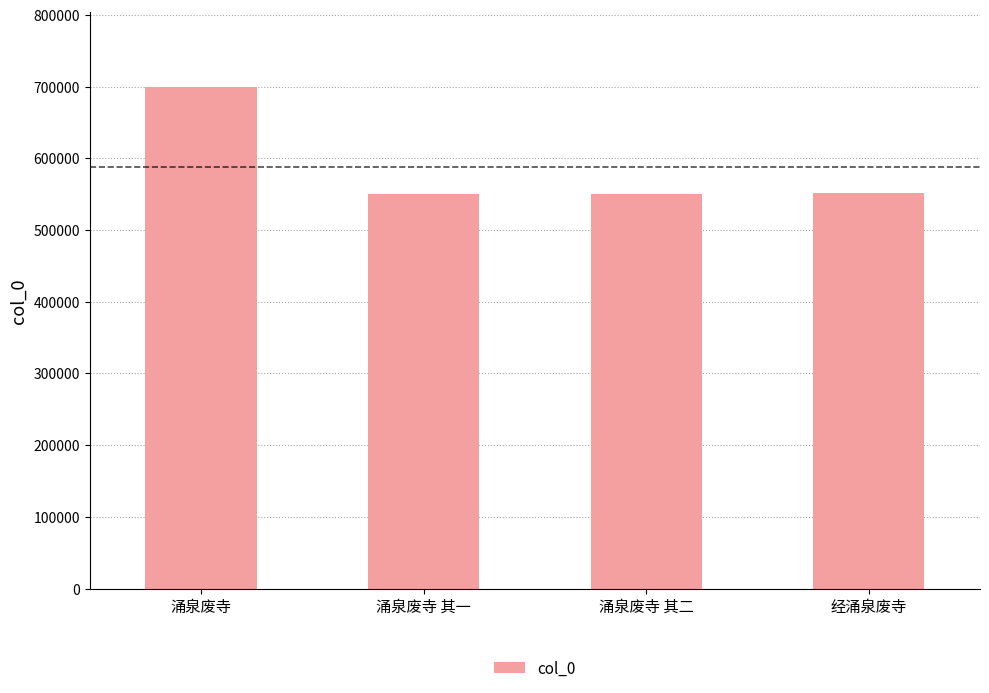

What is the label of the 2nd bar from the left?

涌泉废寺 其一